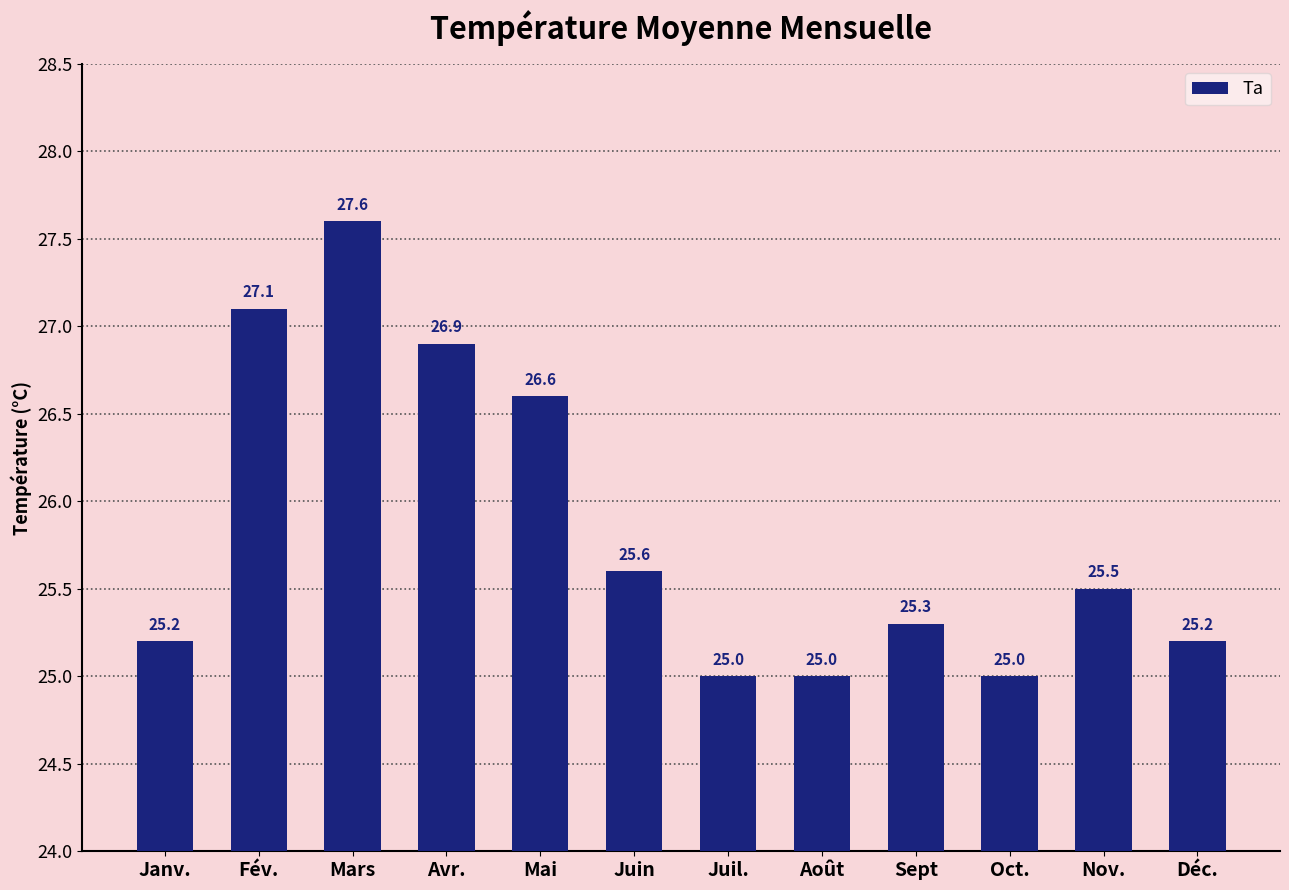

Is it true that the value at Juin is 25.6?

True